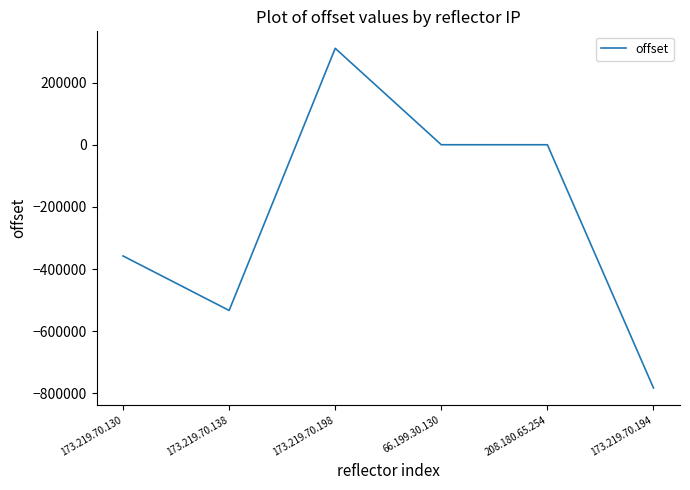

The value at 173.219.70.138 is -840461. True or false?

False